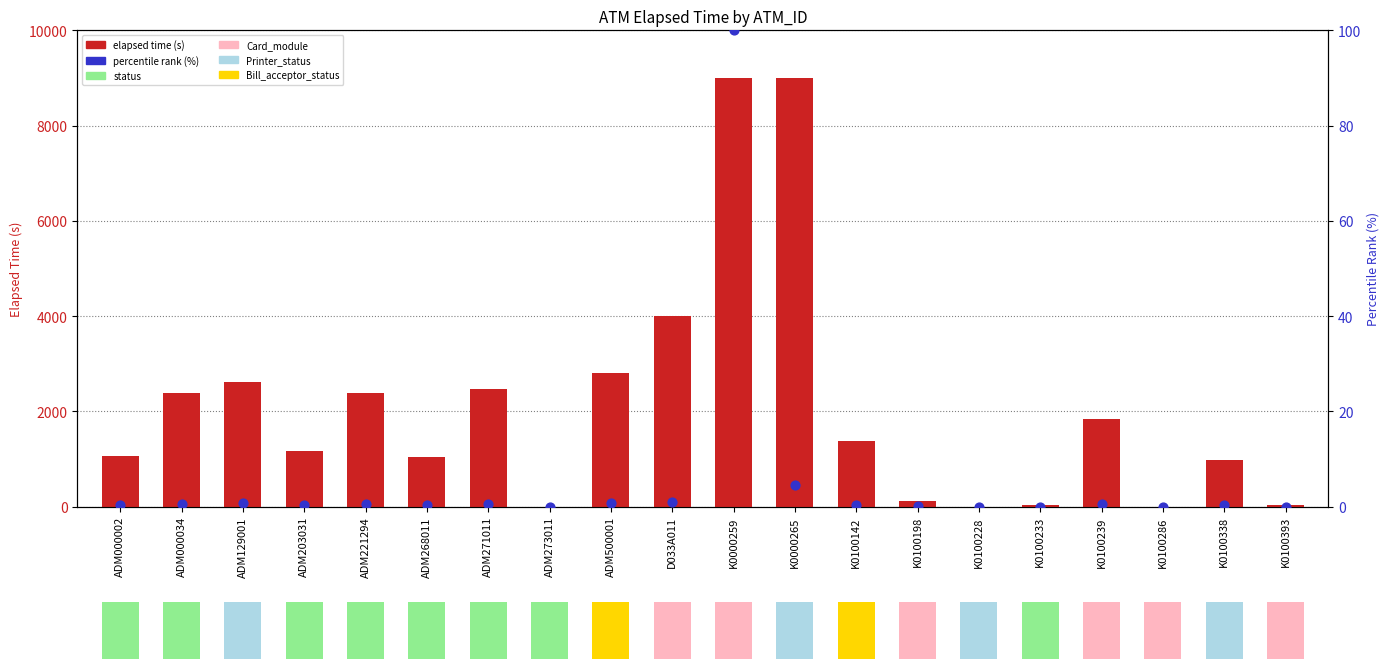

Which series contains the lowest Y value?

elapsed time (s)